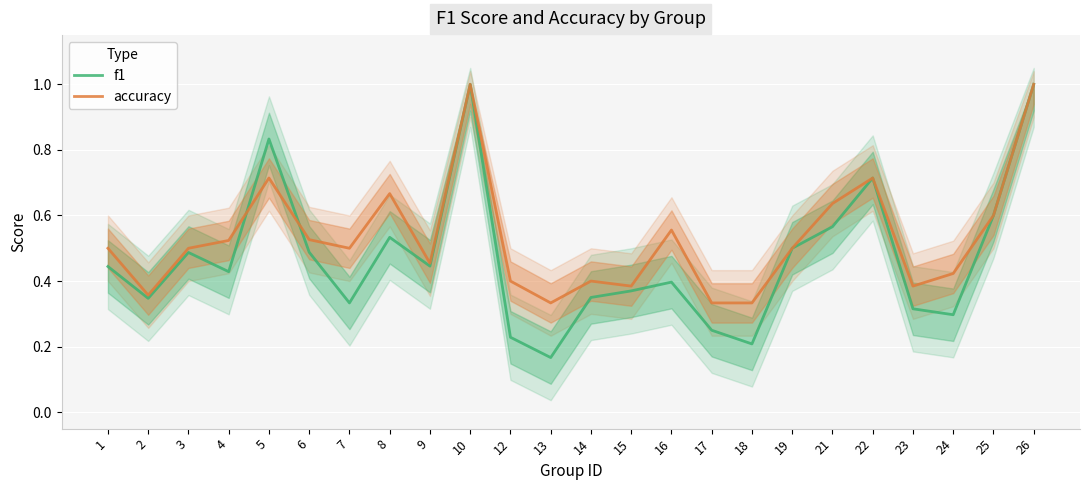

Reading left to right, what are all the values shown in this chart?

f1: 0.4	0.3	0.5	0.4	0.8	0.5	0.3	0.5	0.4	1.0	0.2	0.2	0.3	0.4	0.4	0.2	0.2	0.5	0.6	0.7	0.3	0.3	0.6	1.0
accuracy: 0.5	0.4	0.5	0.5	0.7	0.5	0.5	0.7	0.5	1.0	0.4	0.3	0.4	0.4	0.6	0.3	0.3	0.5	0.6	0.7	0.4	0.4	0.6	1.0